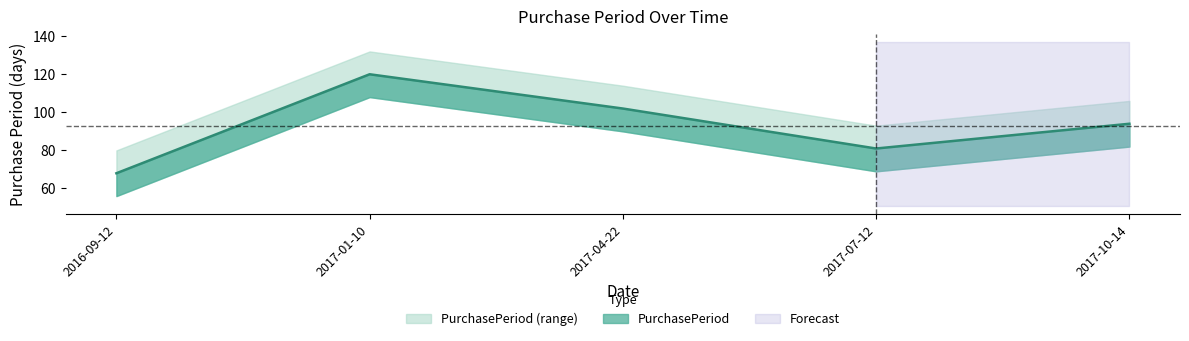

What is the change in value from 2016-09-12 to 2017-04-22?

+34